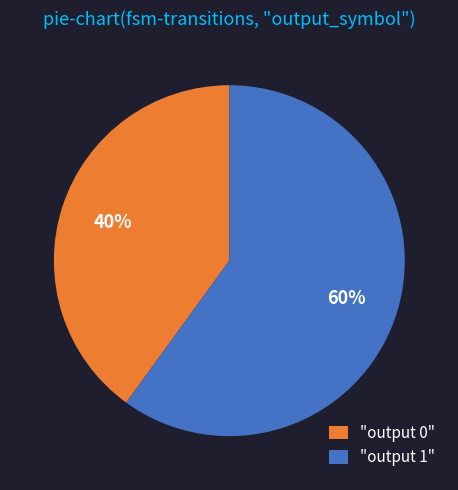

Approximately how many times larger is the value at "output 0" compared to "output 1"?

0.7